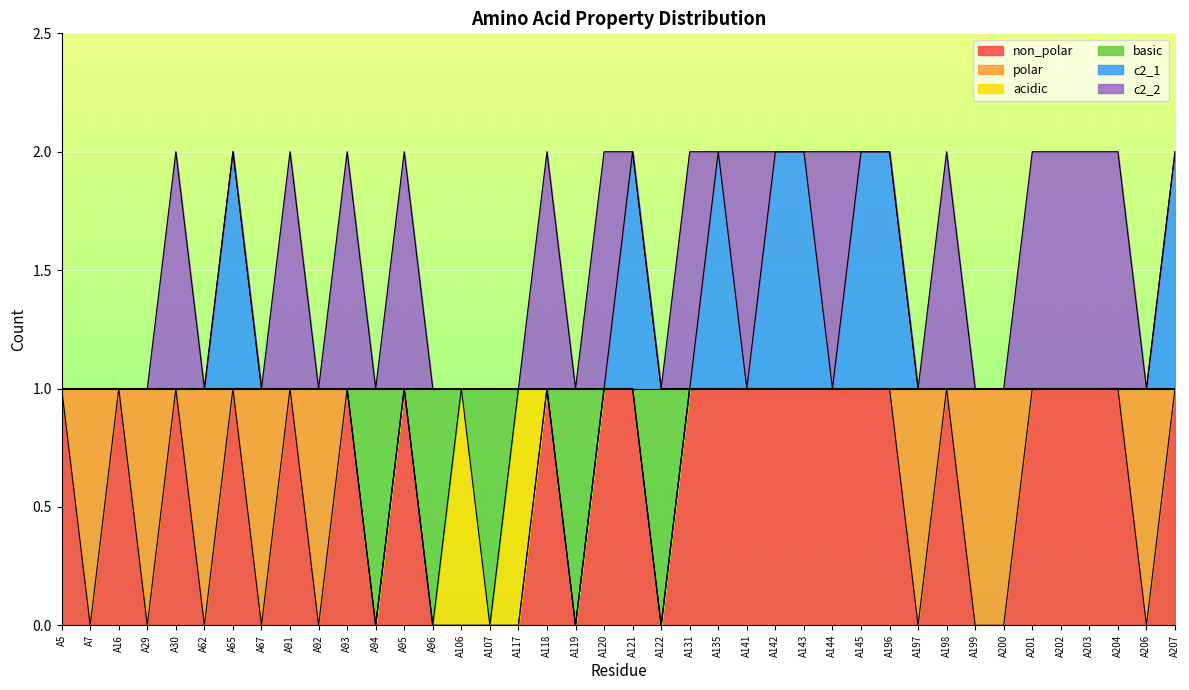

What is the difference between the maximum and minimum values in the basic series?

1